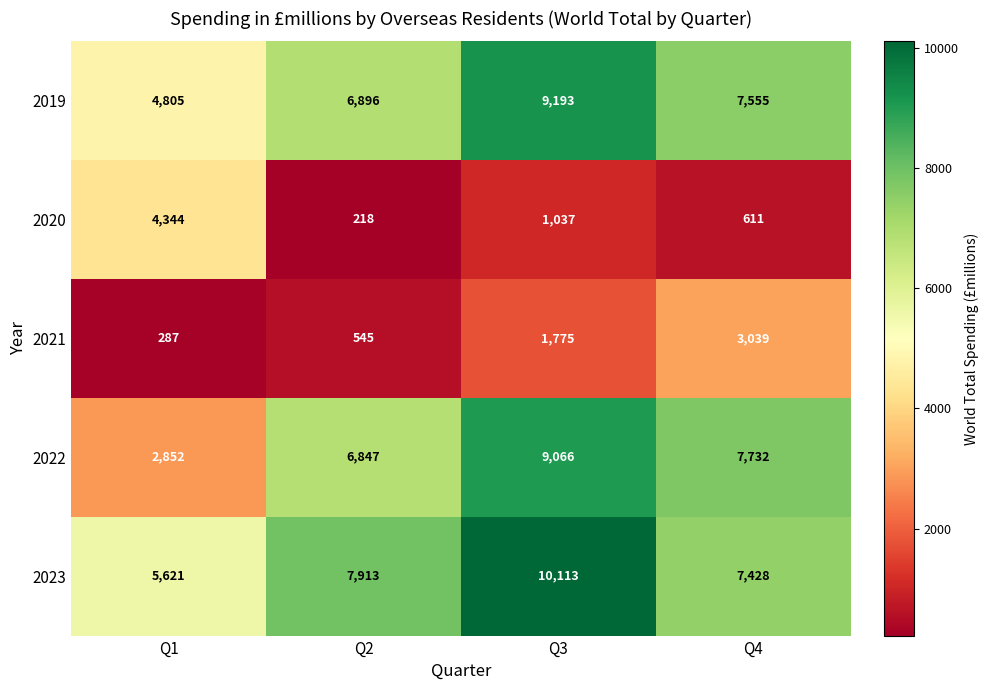

Which series has the widest spread of values?

2022